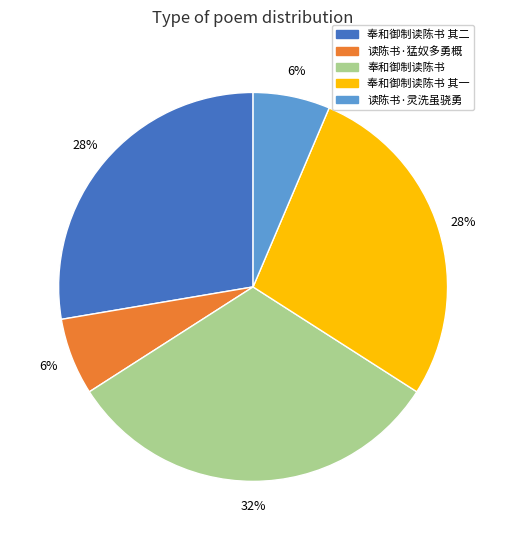

Is there any slice that represents more than half of the pie?

No